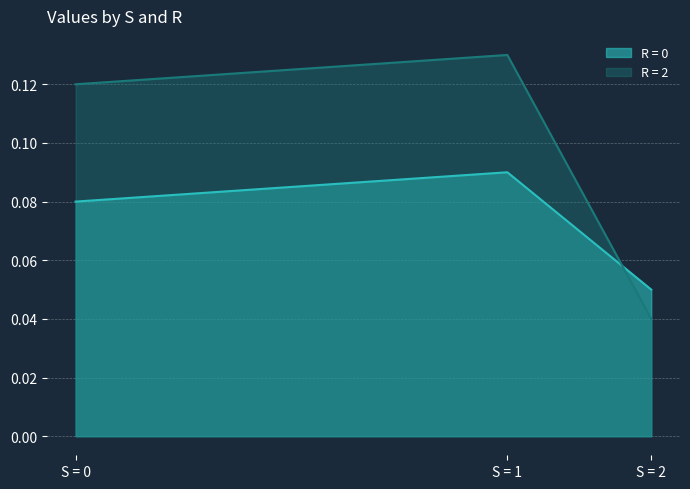

What is the total value across all series at S = 1?

0.2